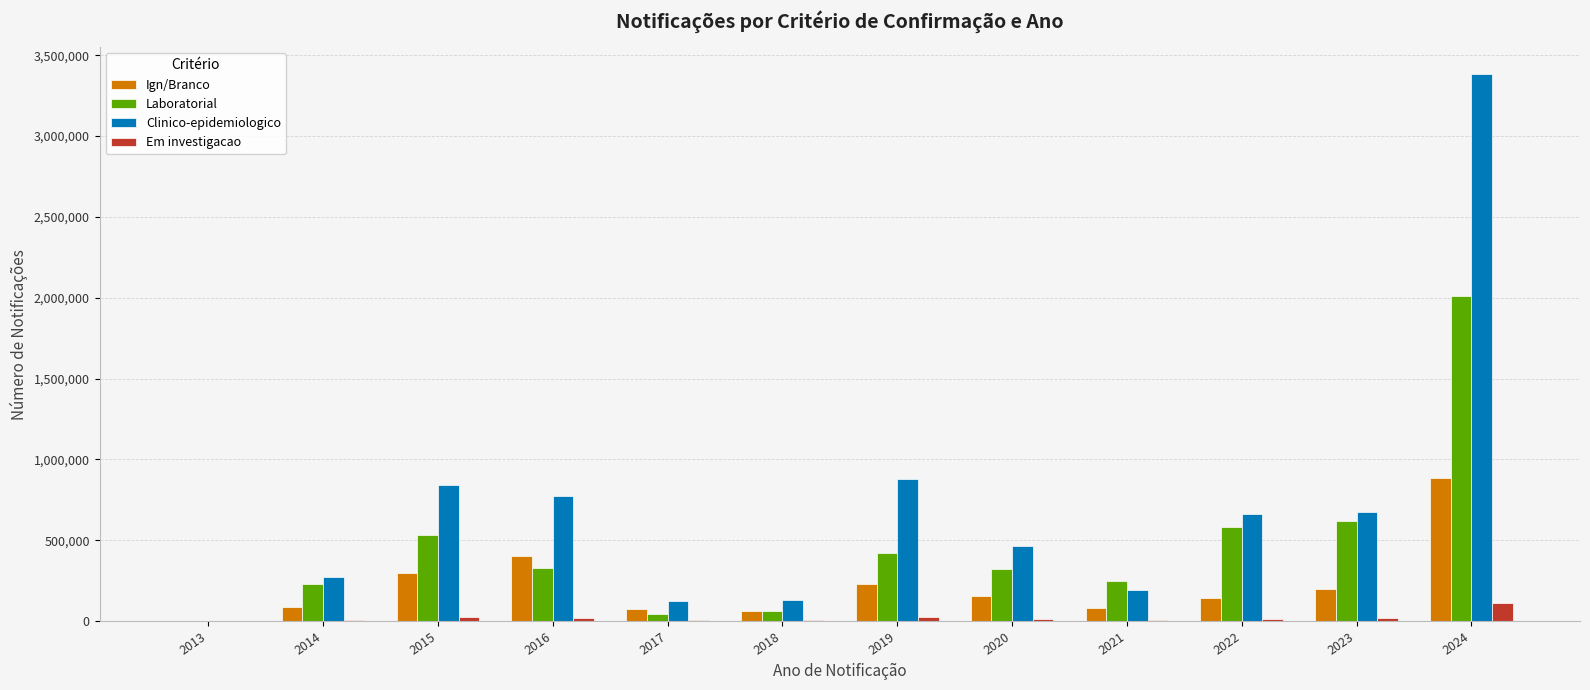

Which series changed the most between 2015 and 2020?

Clinico-epidemiologico